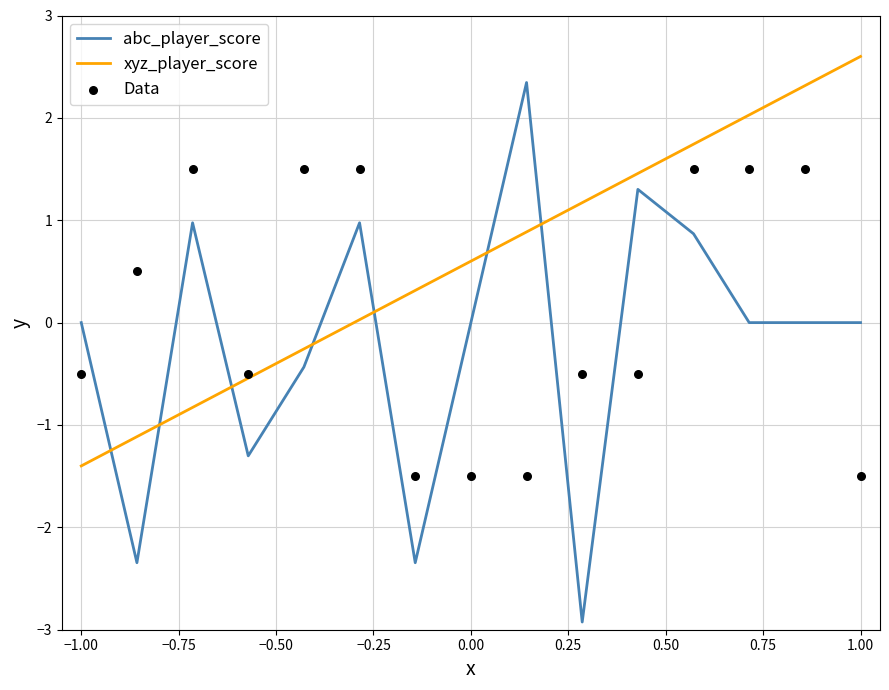

At how many categories does at least one series exceed 1?

10